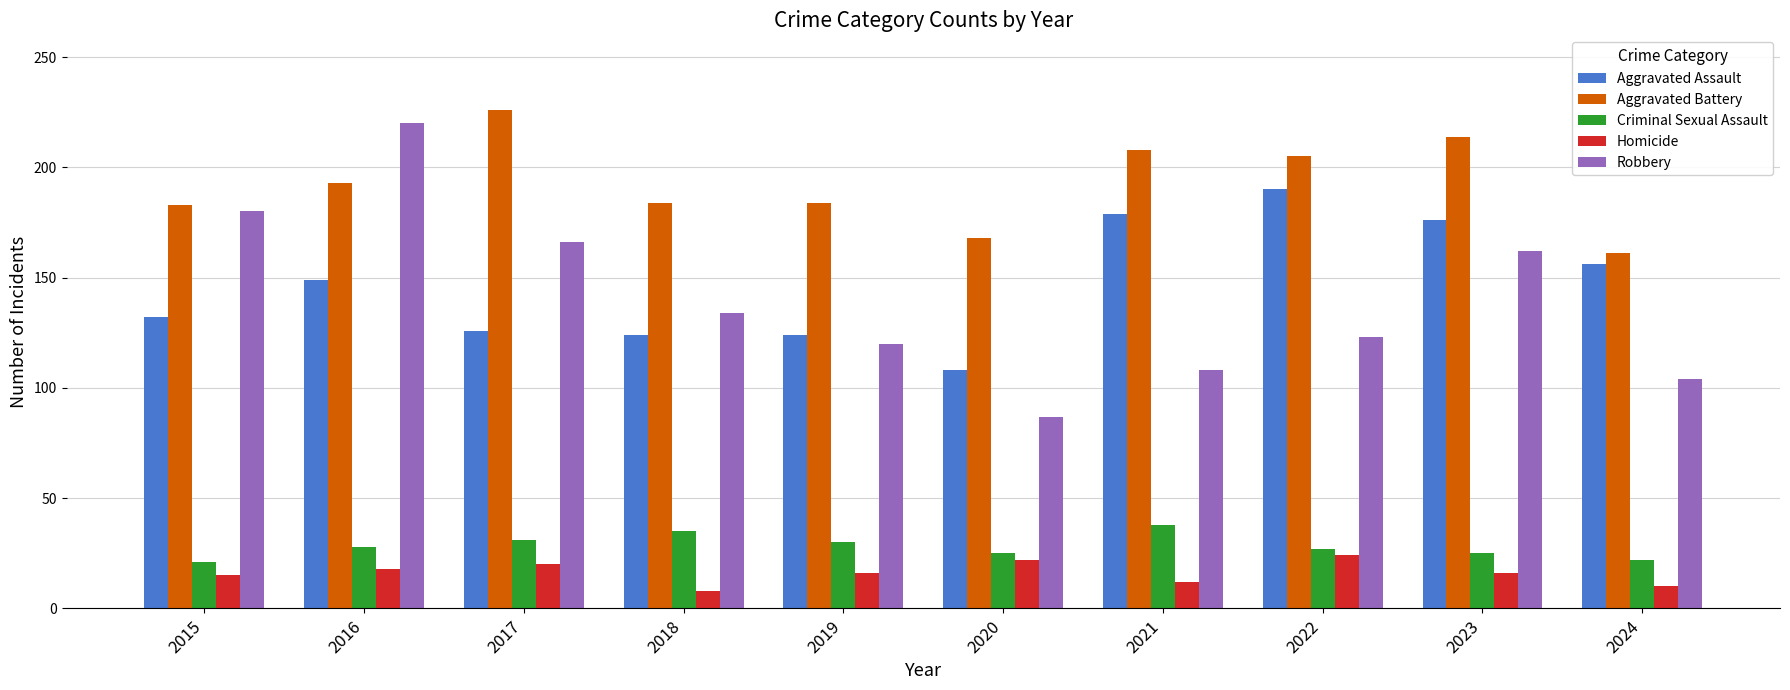

What is the spread (max minus min) of values at 2020?

146